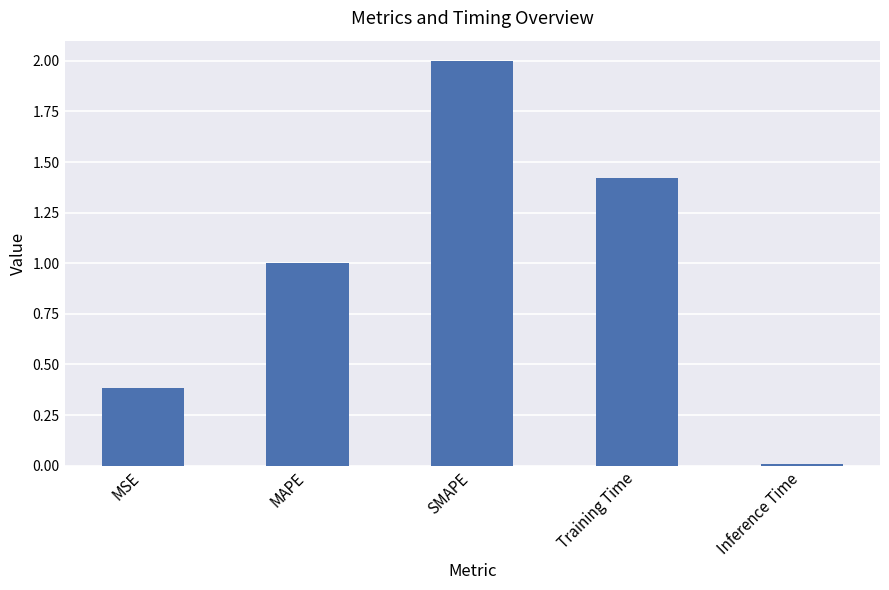

What is the sum of the values at MSE and Inference Time?

0.4